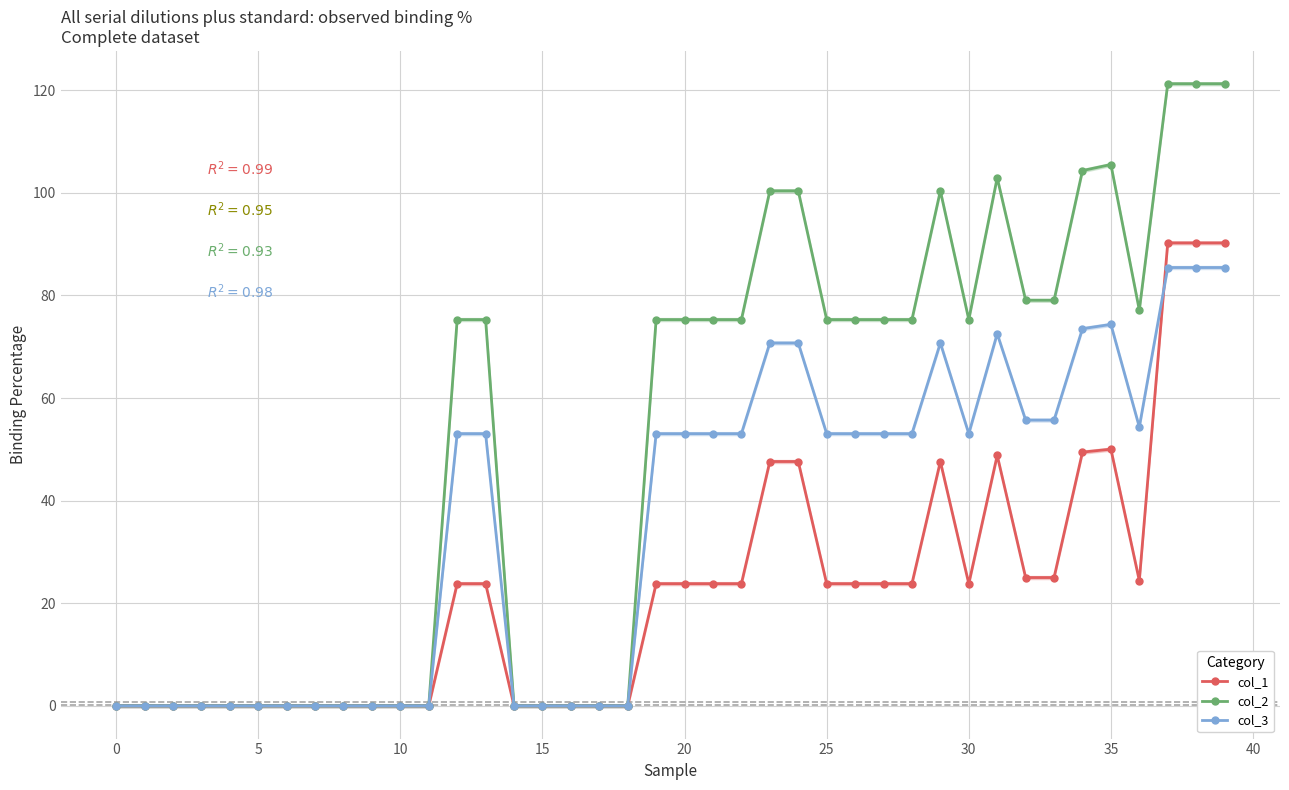

What is the difference between the maximum and second lowest values in the col_1 series?

90.2